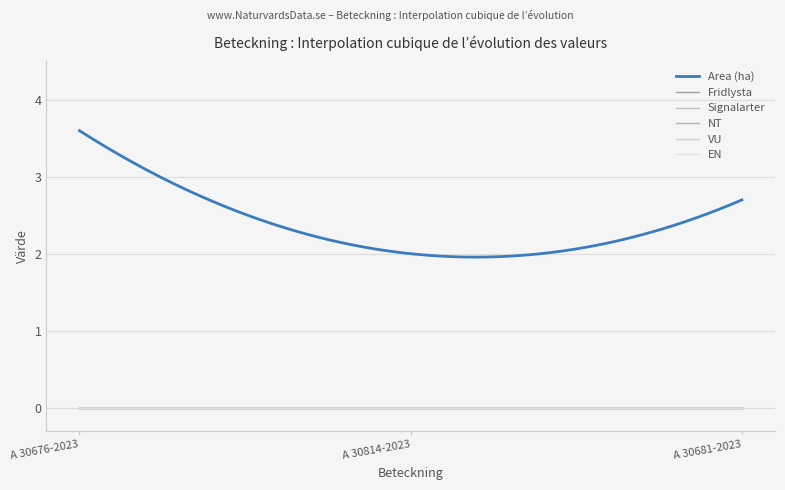

Does the chart display data point markers on the line(s)?

No